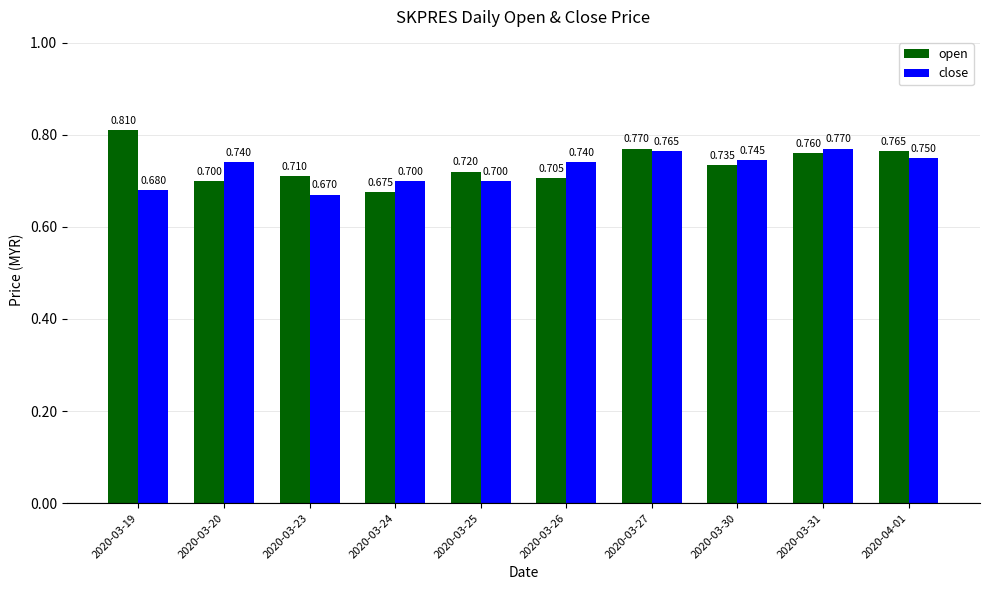

At which label is open closest to 0?

2020-03-24